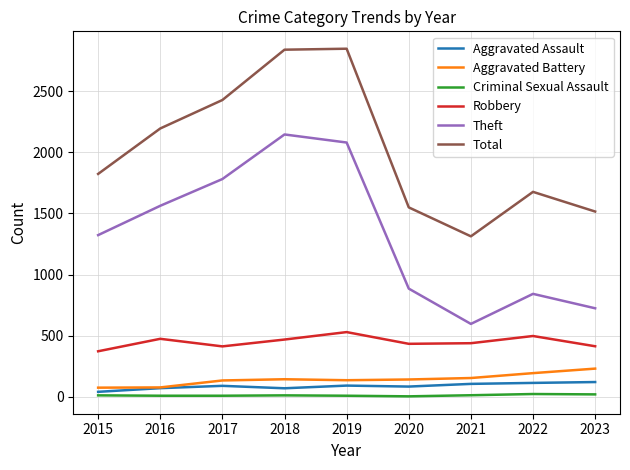

The value of Robbery at 2023 is 261. True or false?

False